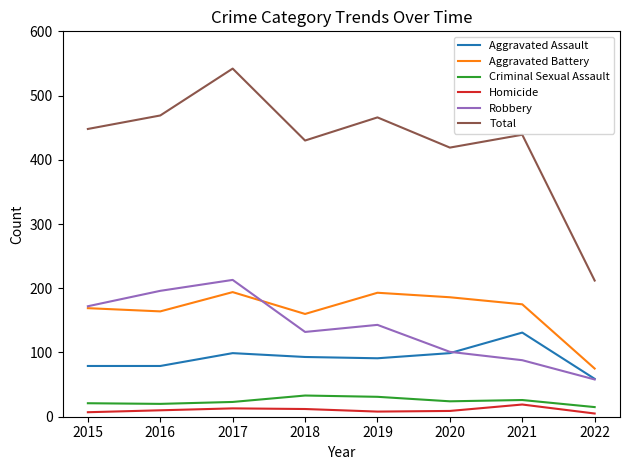

The Aggravated Assault series shows 161 at 2018. True or false?

False